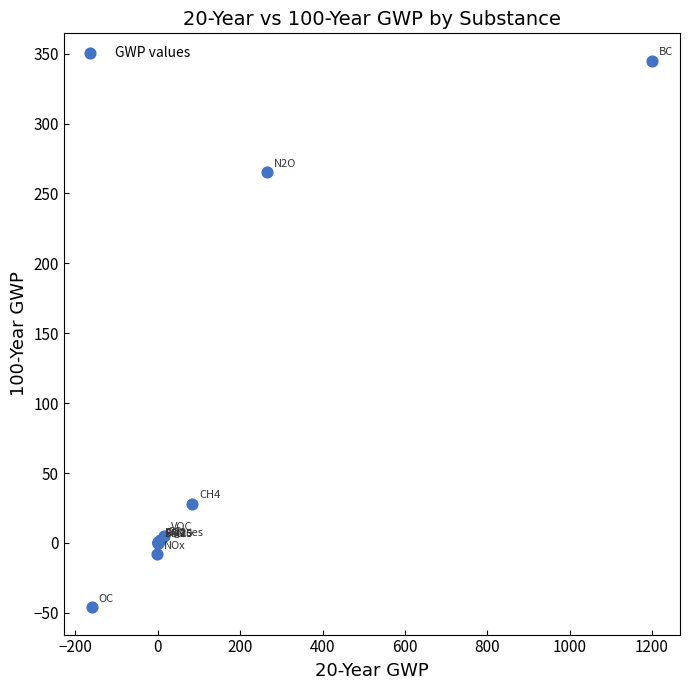

What Y value in the scatter plot is closest to 149?

265.0